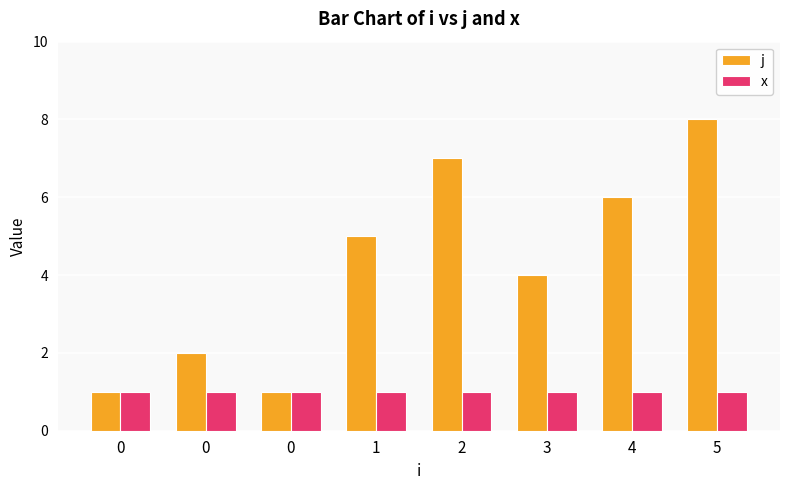

How many bars are there in each group?

2